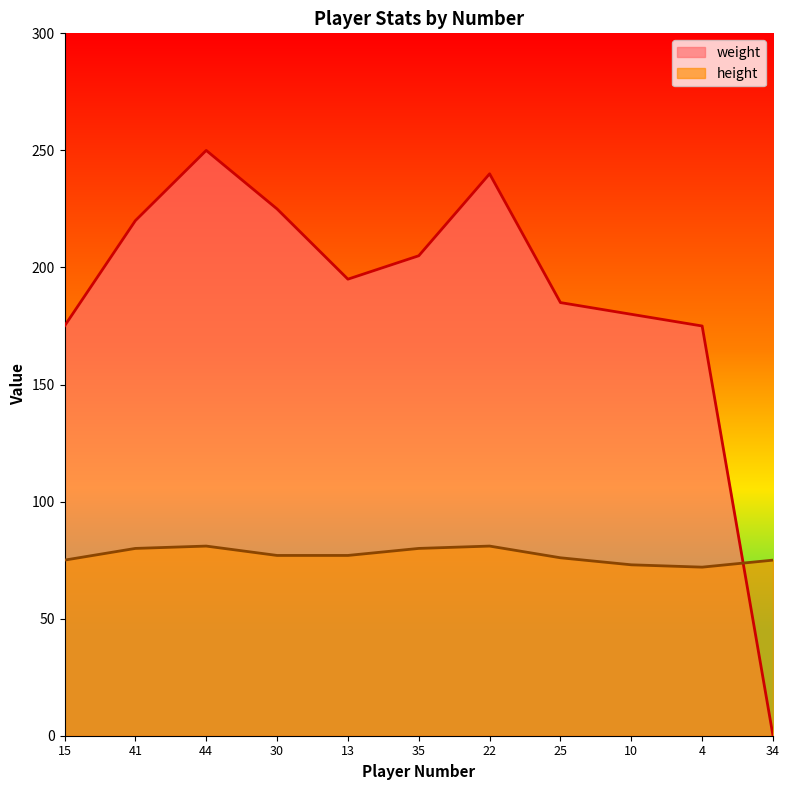

True or false: height has a value of 123 at 22.

False